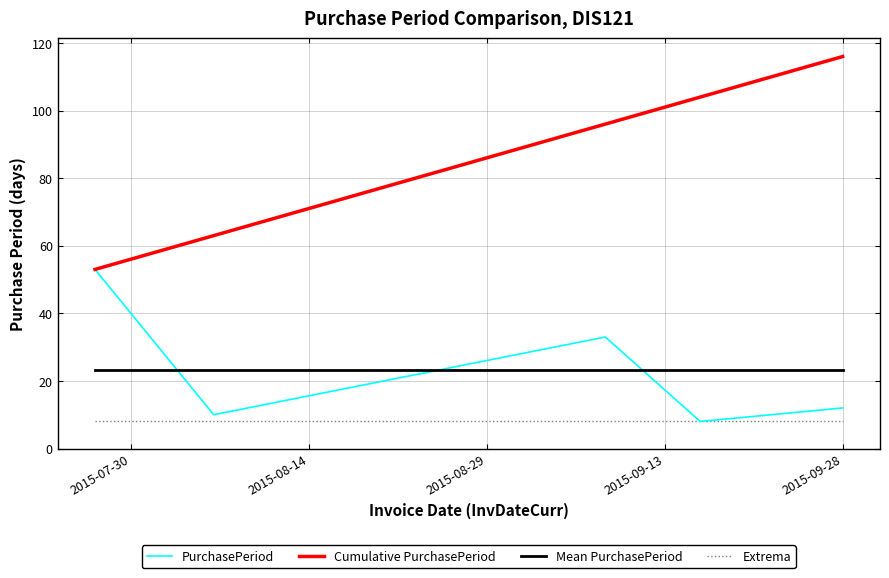

How many intersections are there between Mean PurchasePeriod and PurchasePeriod?

3